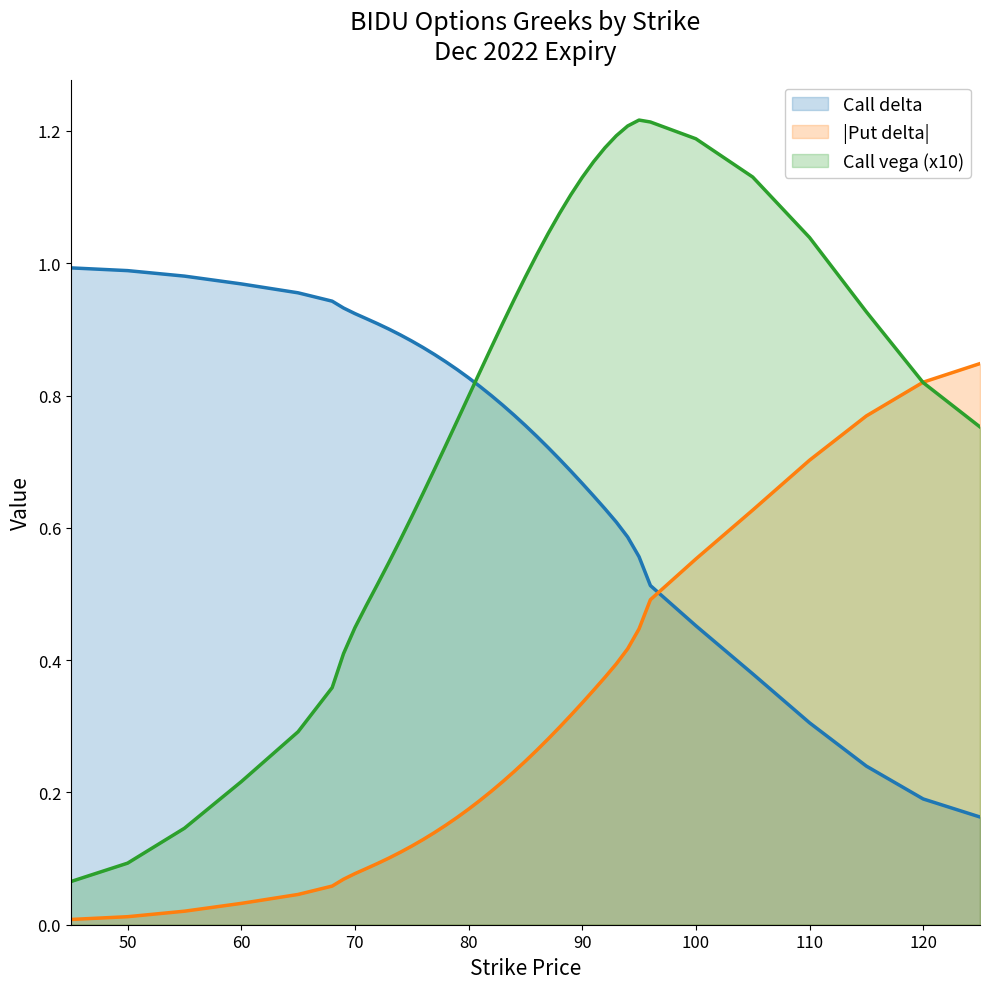

What is the difference between the highest and lowest values at 55?

1.0